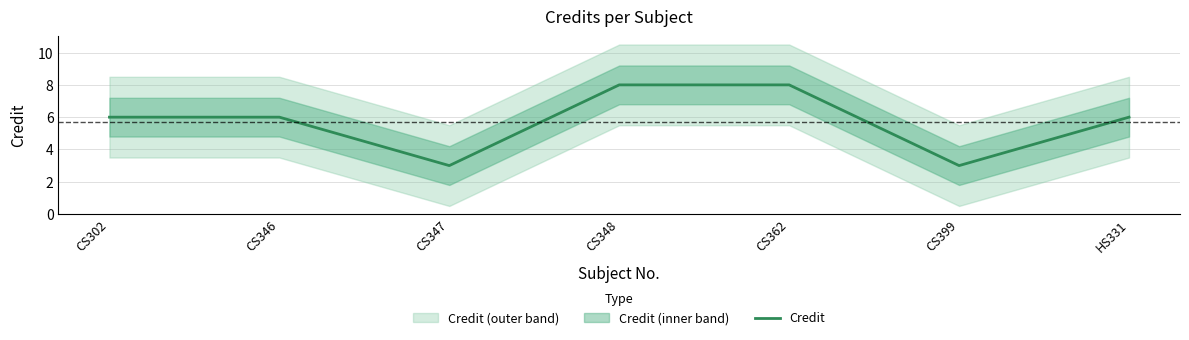

Rank the categories by value from highest to lowest.

CS348, CS362, CS302, CS346, HS331, CS347, CS399